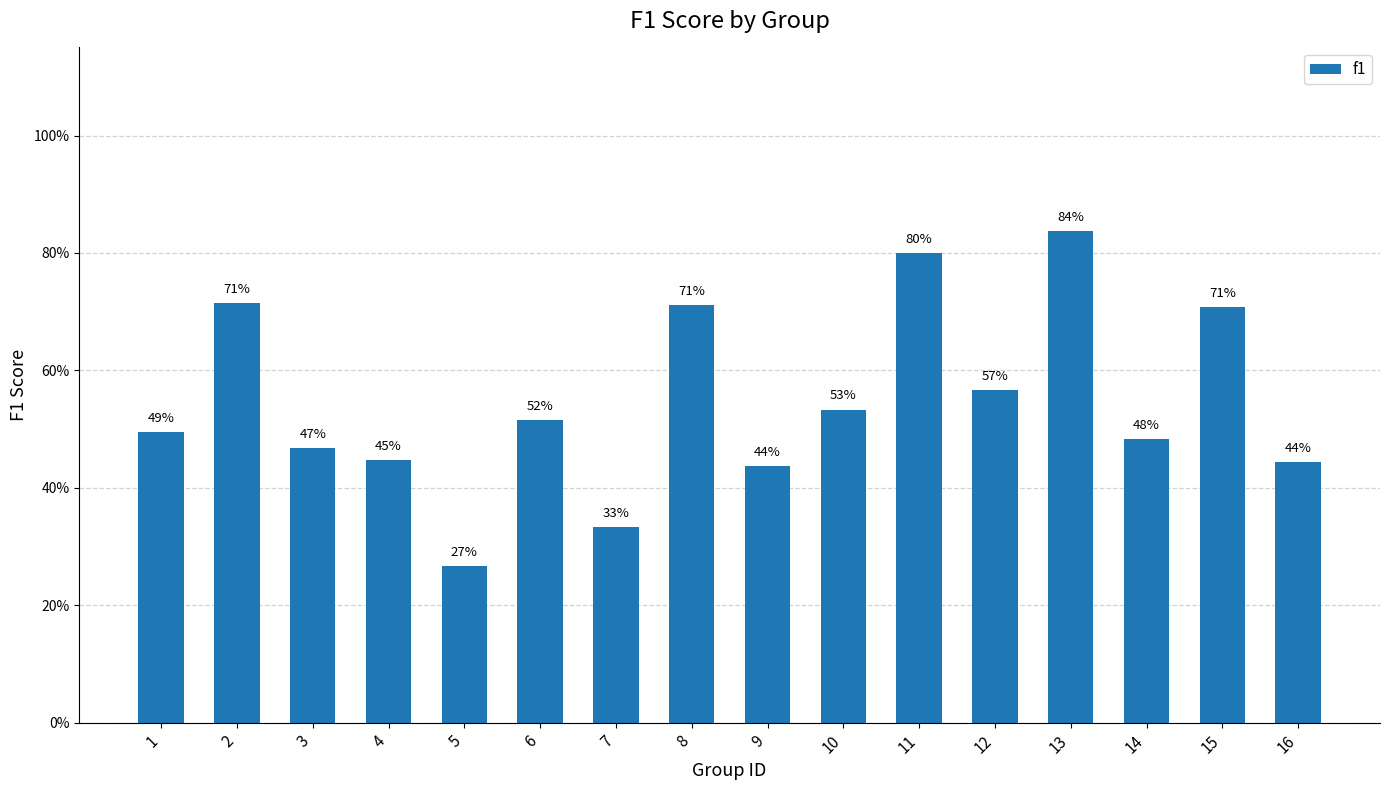

What is the change in value from 6 to 12?

+0.1